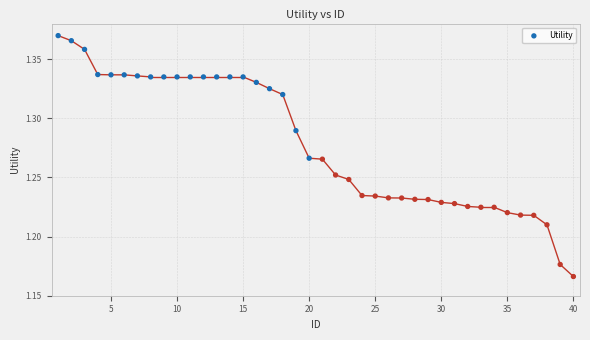

What is the range of X values (max minus min)?

39.0